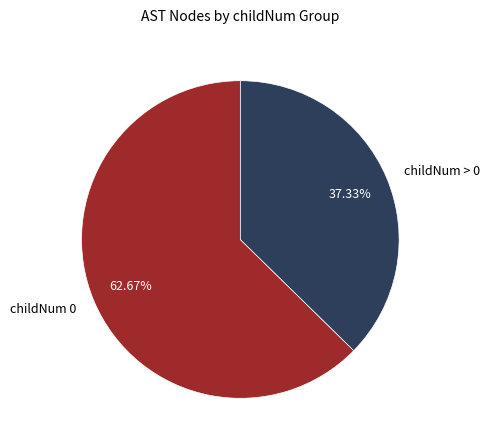

Approximately how many times larger is the value at childNum > 0 compared to childNum 0?

0.6